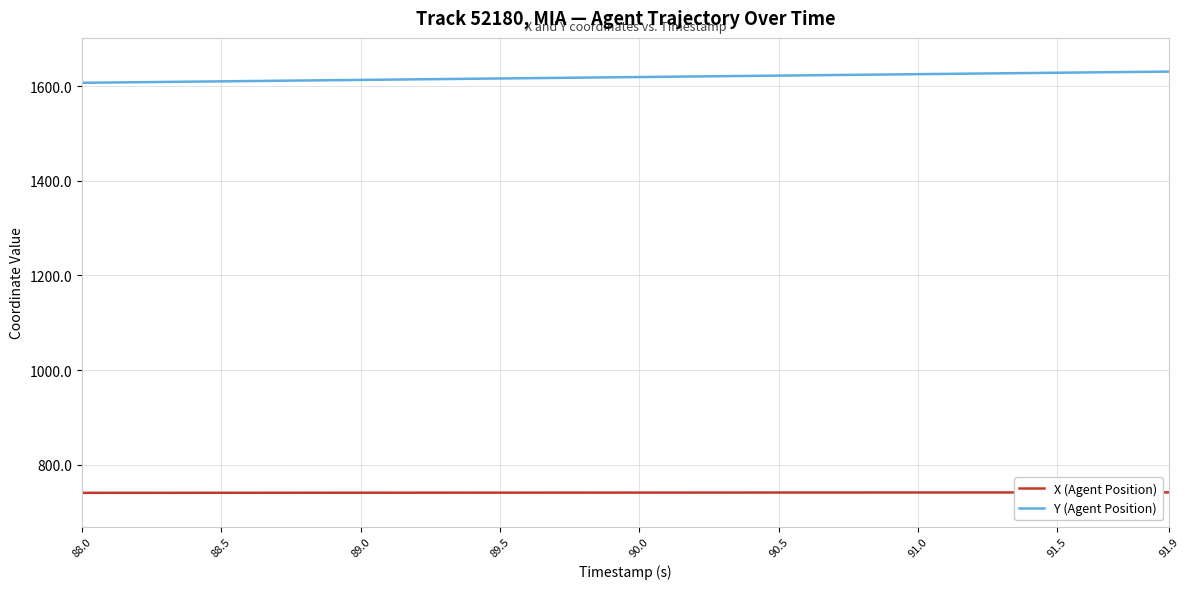

What is the difference between the maximum and minimum values in the Y (Agent Position) series?

23.7